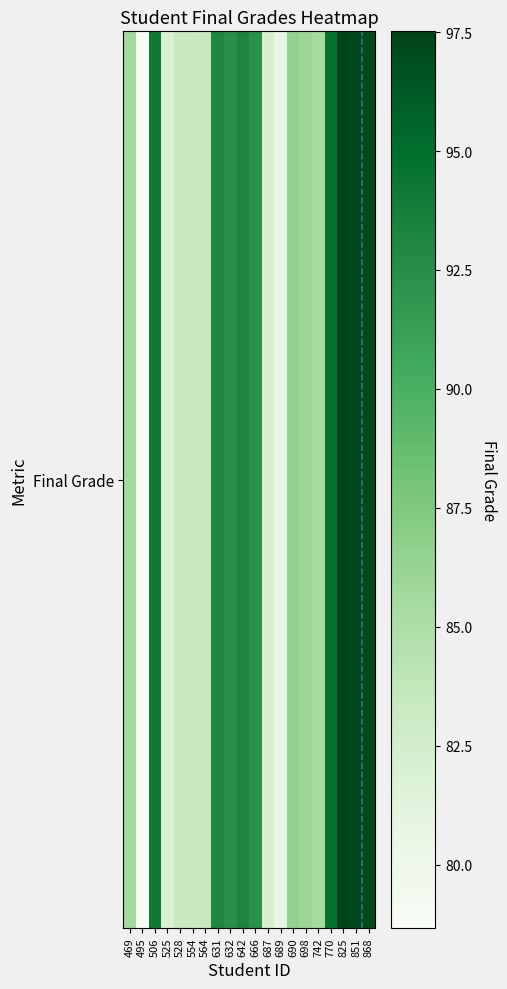

At which category does the chart reach its peak across all series?

825